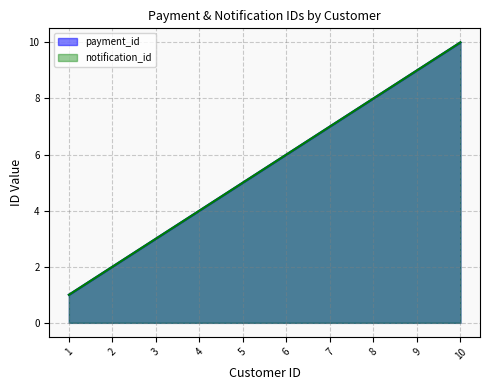

Reading right to left, extract all data points from this chart.

payment_id: 10=10	9=9	8=8	7=7	6=6	5=5	4=4	3=3	2=2	1=1
notification_id: 10=10	9=9	8=8	7=7	6=6	5=5	4=4	3=3	2=2	1=1